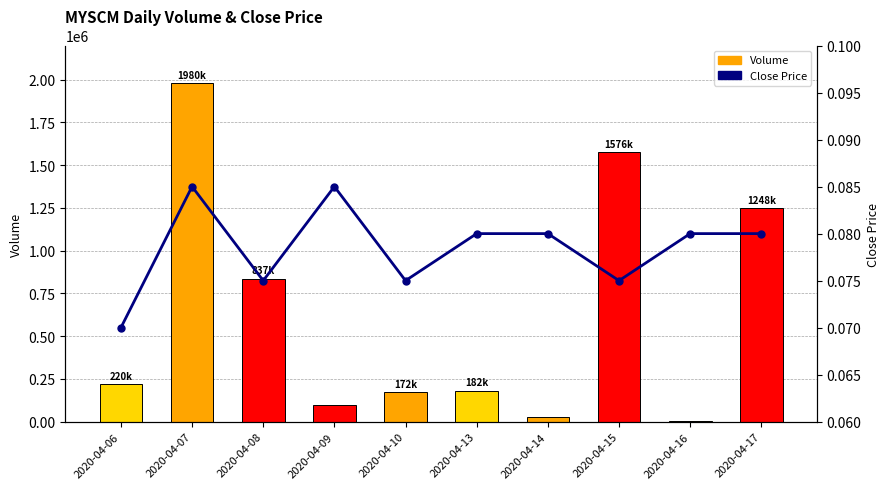

The Volume series shows 54038.8 at 2020-04-09. True or false?

False